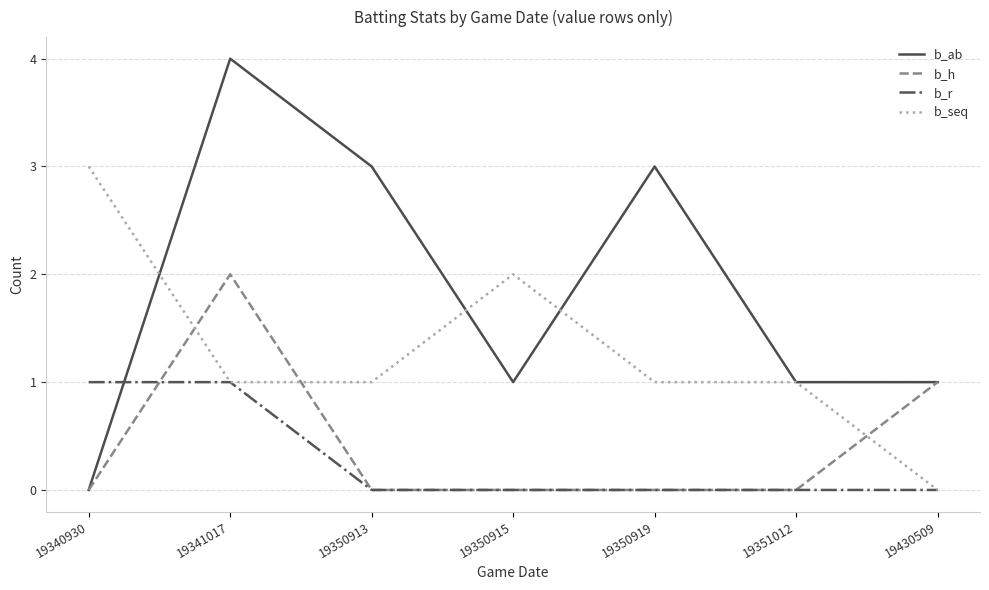

Which label corresponds to the largest value in the chart?

19341017